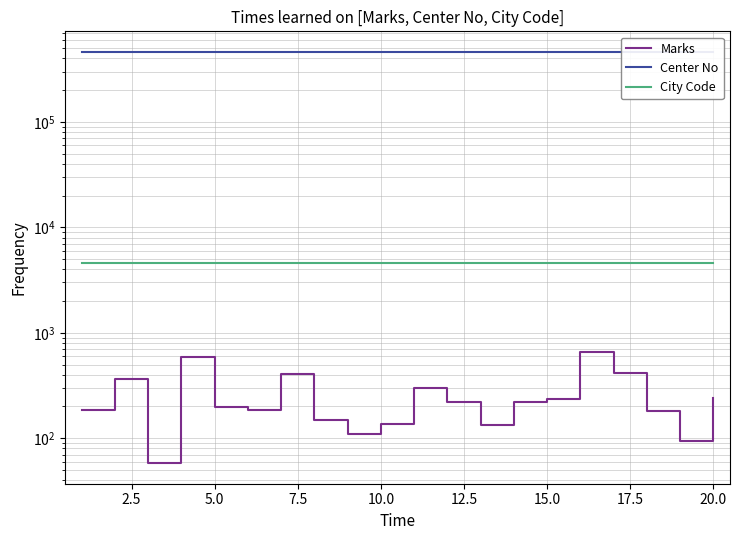

Rank the series at 10.0 from highest to lowest value.

Center No, City Code, Marks